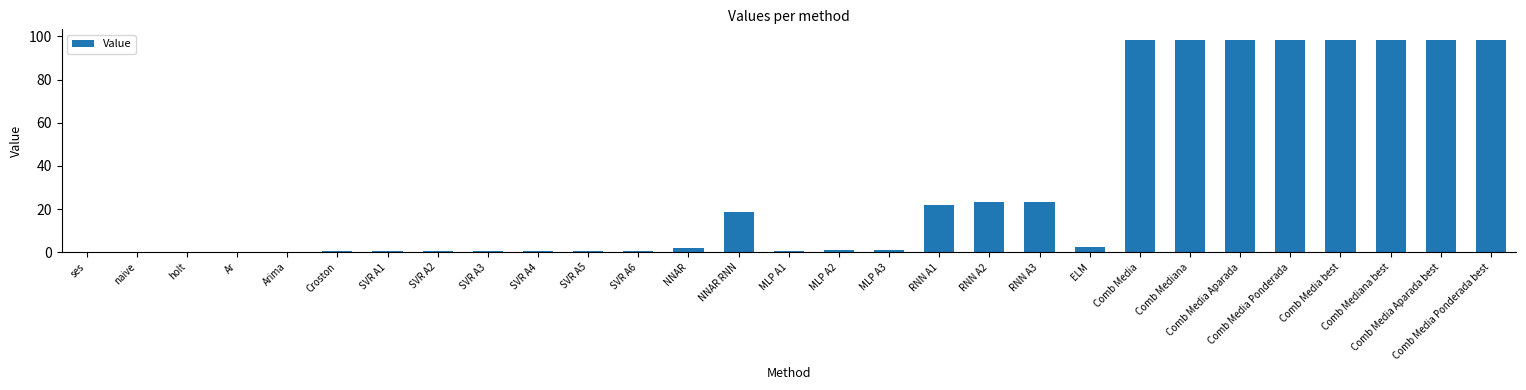

The value at NNAR RNN is 18.8. True or false?

True